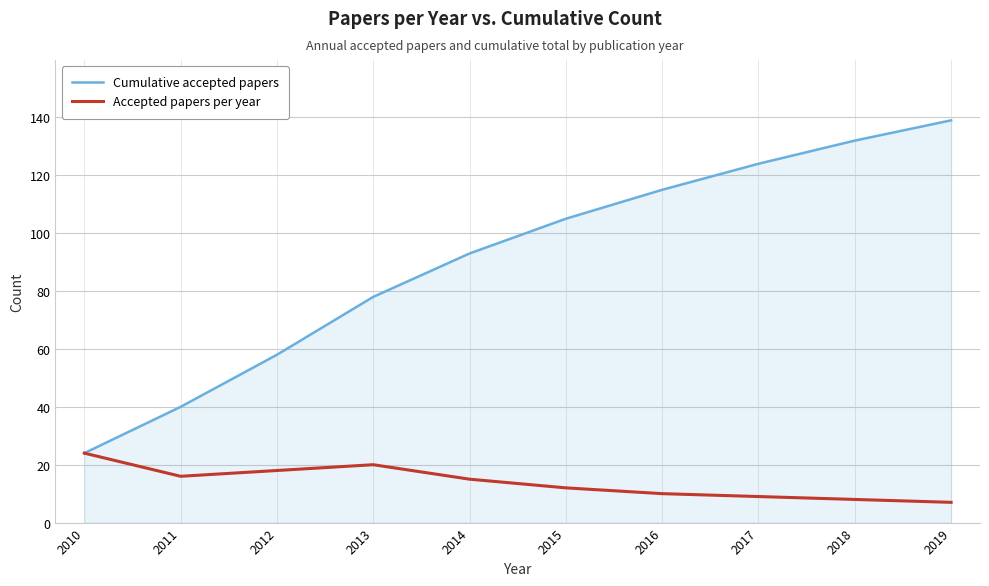

True or false: Cumulative accepted papers has a value of 40 at 2011.

True